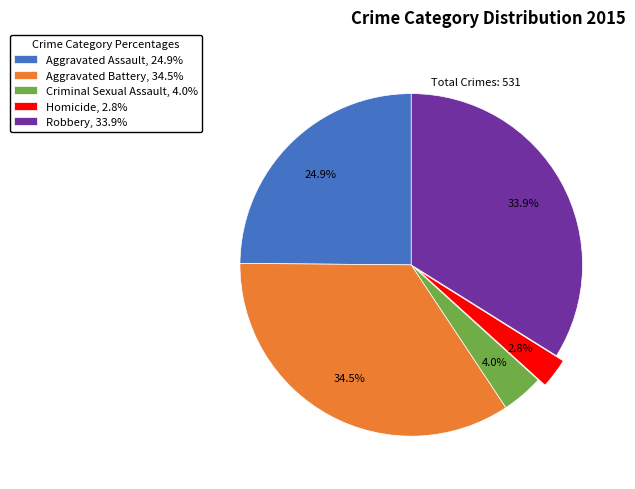

What is the ratio of the value at Aggravated Battery to the value at Robbery?

1.0